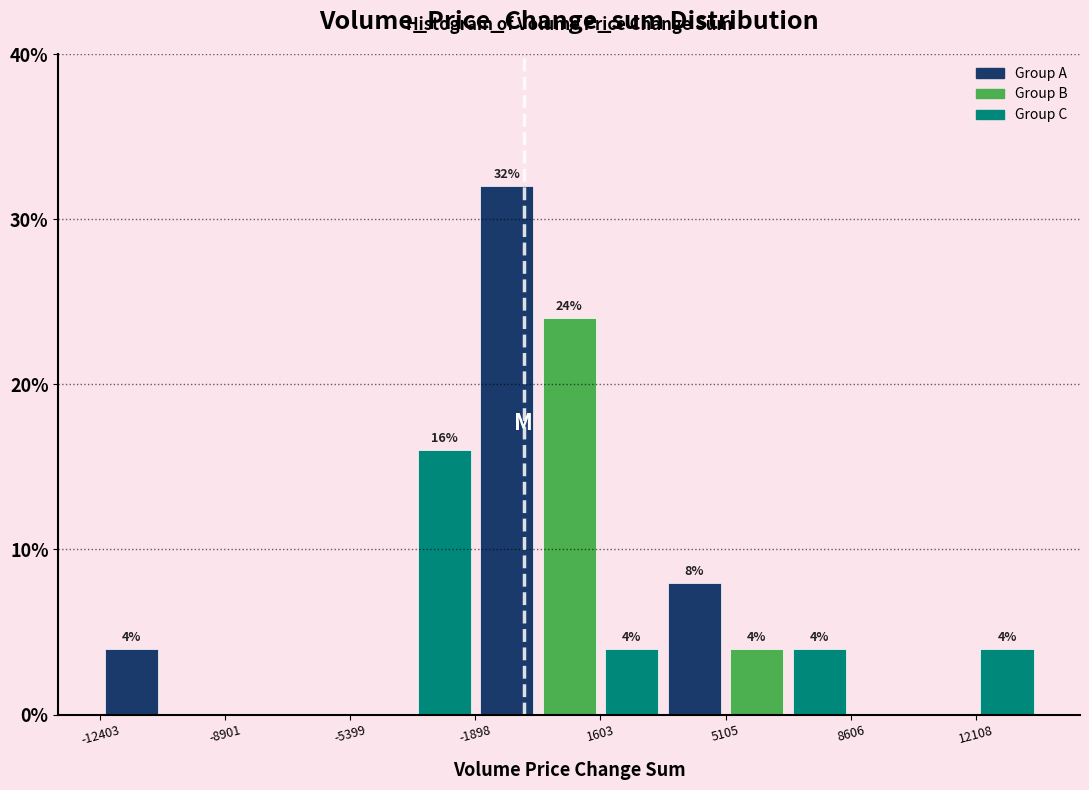

Read against the x-axis, roughly where is the centre of the tallest bar?

-1000